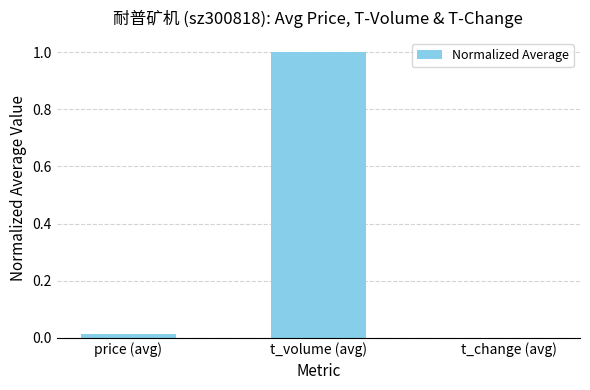

The chart shows a value of 1.7 at t_volume (avg). True or false?

False